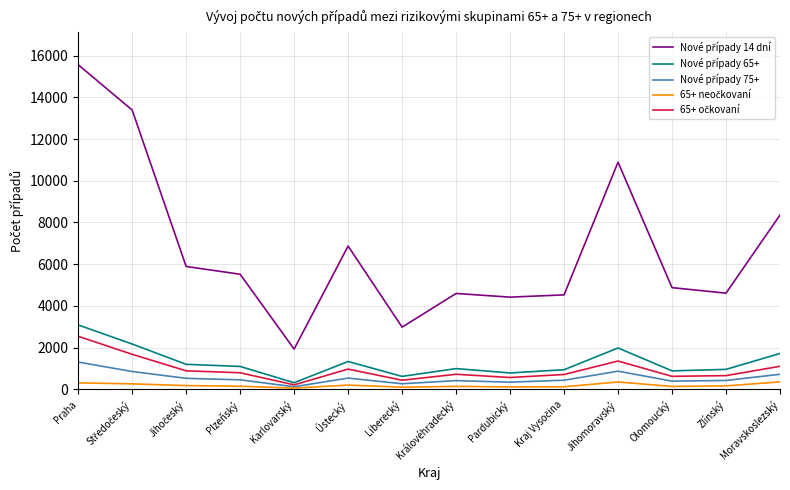

At which category is the sum across all series the highest?

Praha